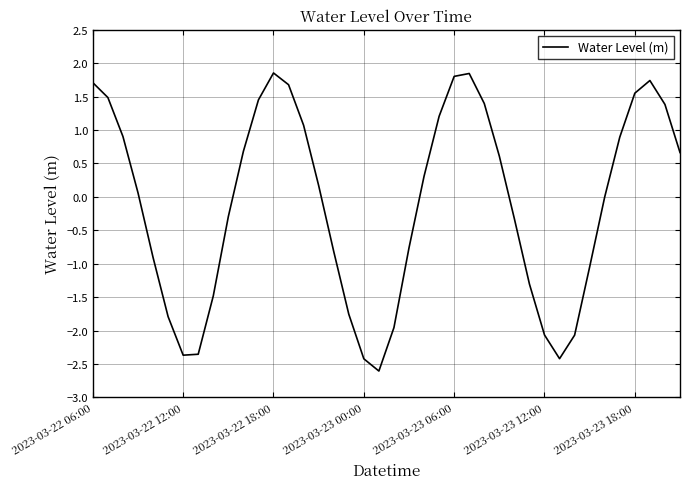

What is the greatest value displayed?

1.9